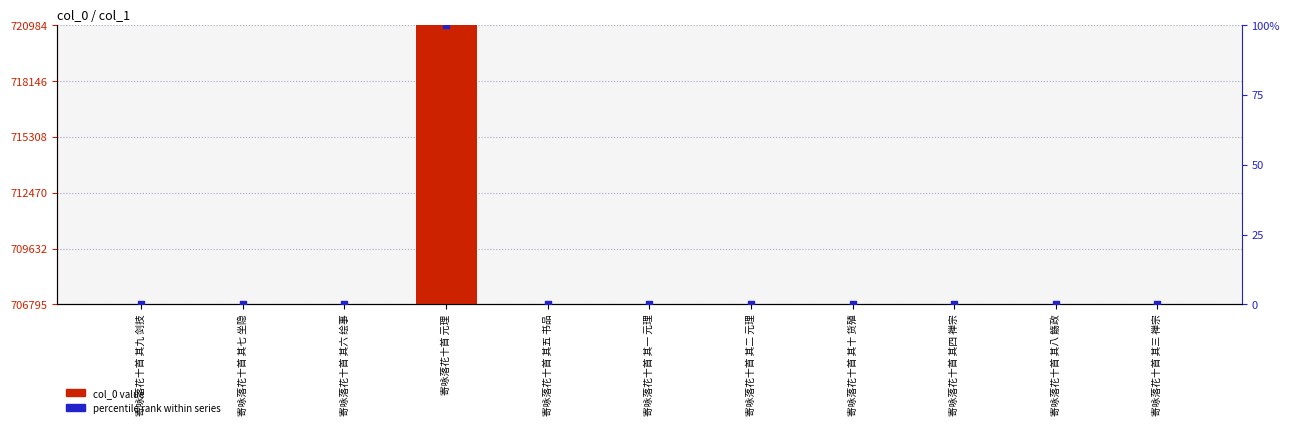

Which series reaches the maximum Y coordinate?

col_0 value